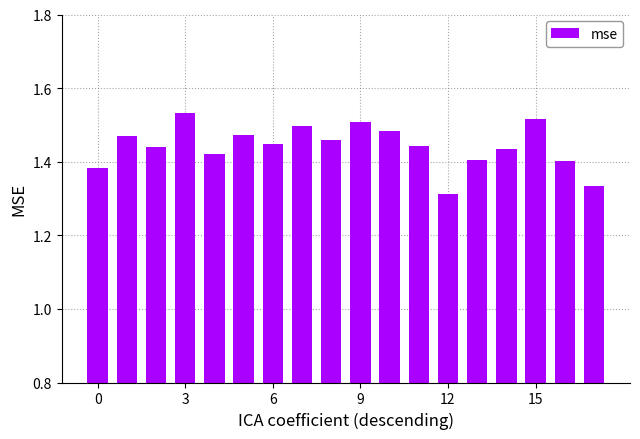

Count the values in the range 1 to 2.

18